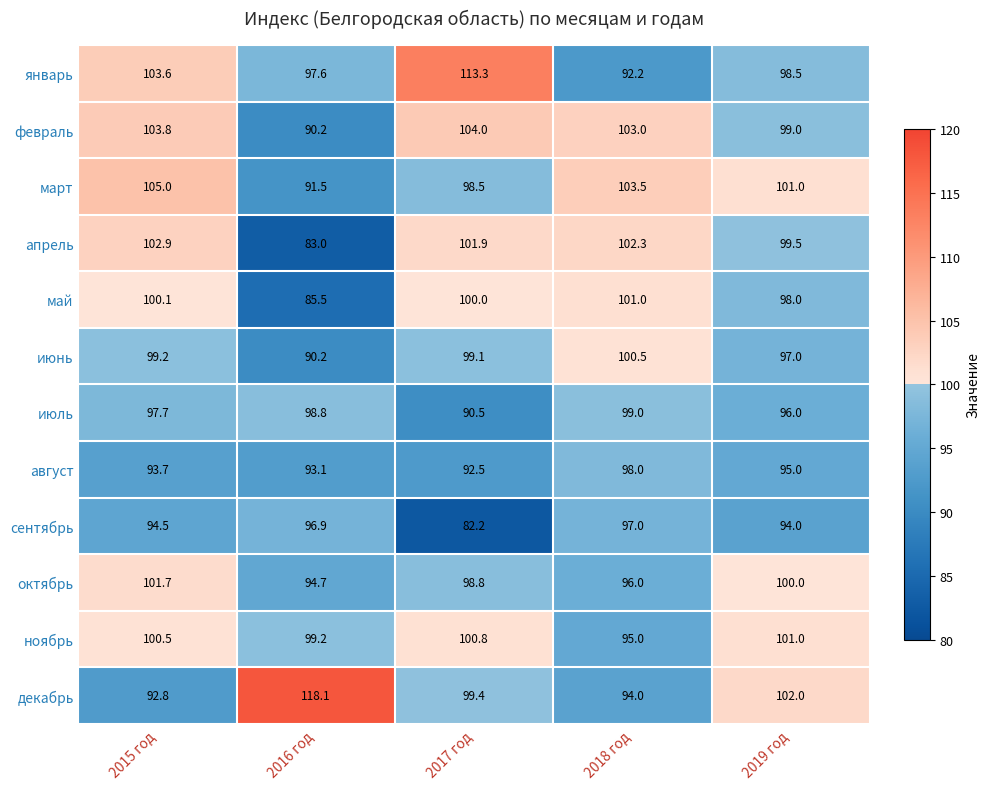

How many series are shown in this chart?

12